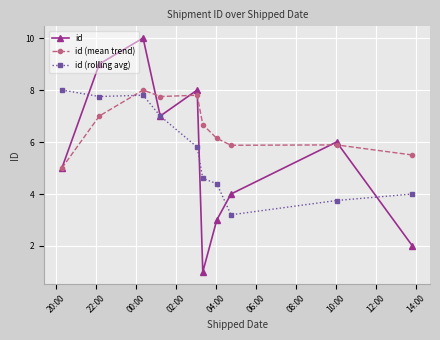

Which series has the largest total across all categories?

id (mean trend)